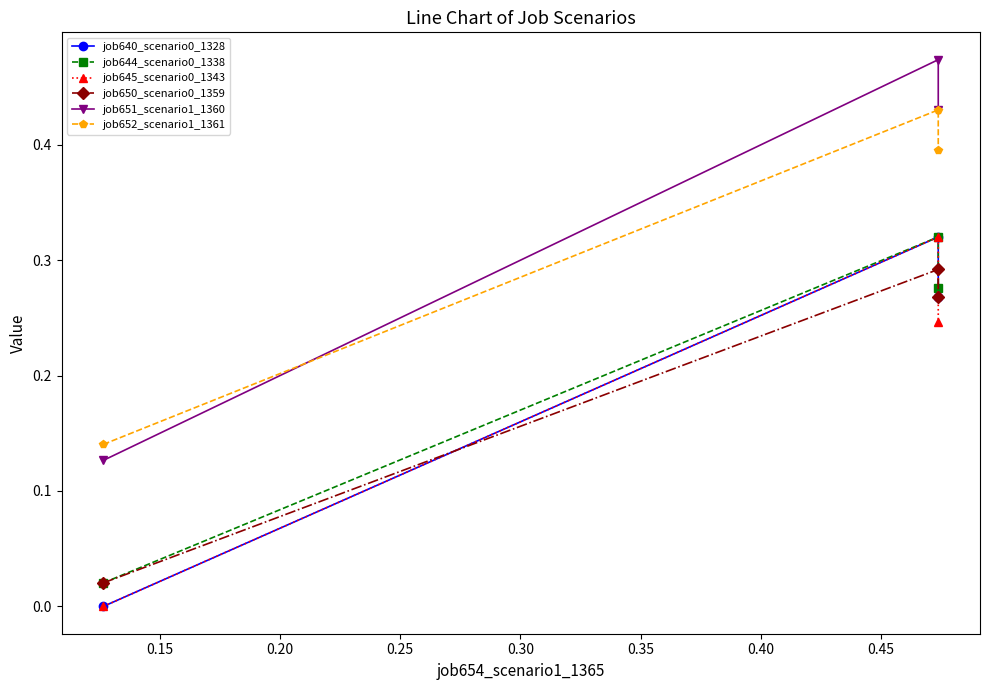

Reading left to right, transcribe all the data shown in this chart.

job640_scenario0_1328: 0.0	0.3	0.3
job644_scenario0_1338: 0.0	0.3	0.3
job645_scenario0_1343: 0.0	0.3	0.2
job650_scenario0_1359: 0.0	0.3	0.3
job651_scenario1_1360: 0.1	0.5	0.4
job652_scenario1_1361: 0.1	0.4	0.4